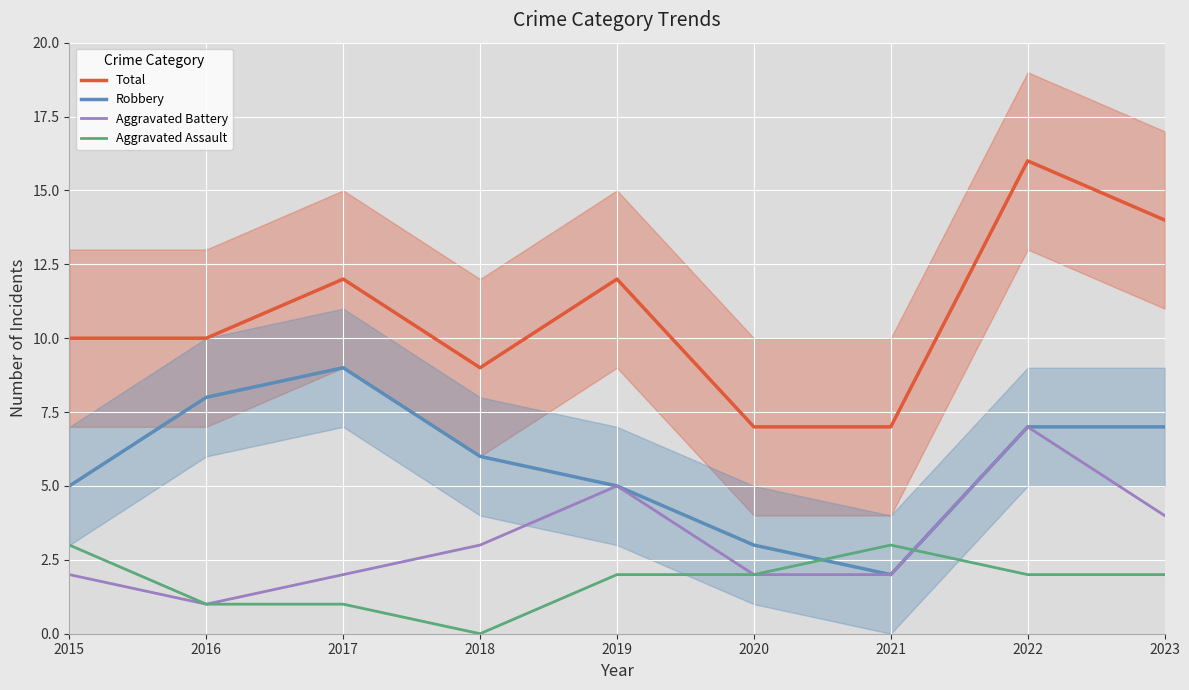

What are all the series names shown in the legend?

Total, Robbery, Aggravated Battery, Aggravated Assault